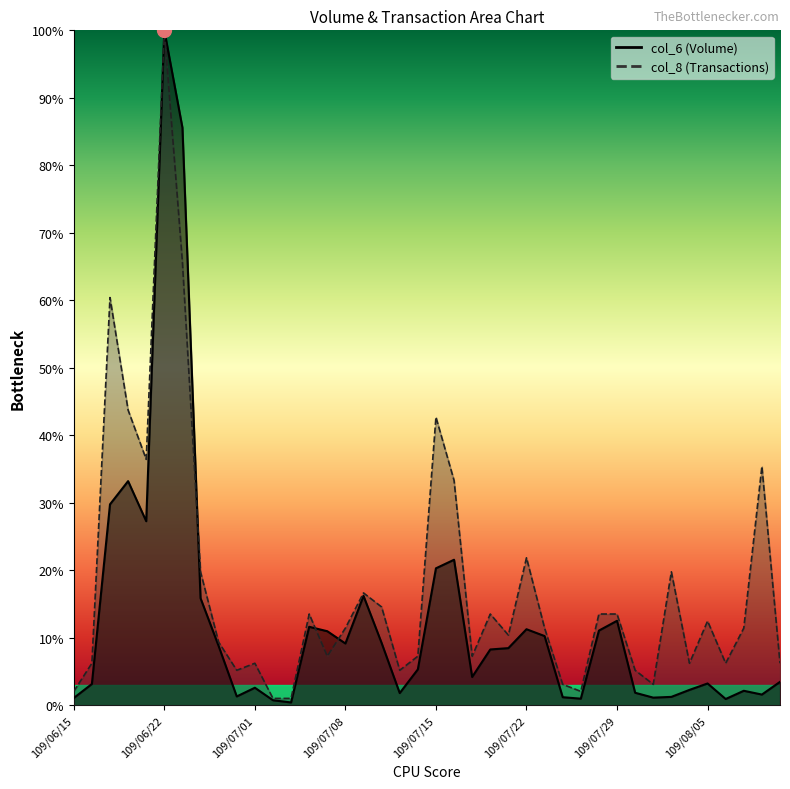

True or false: col_8 has a value of 47.5 at 109/08/10.

False